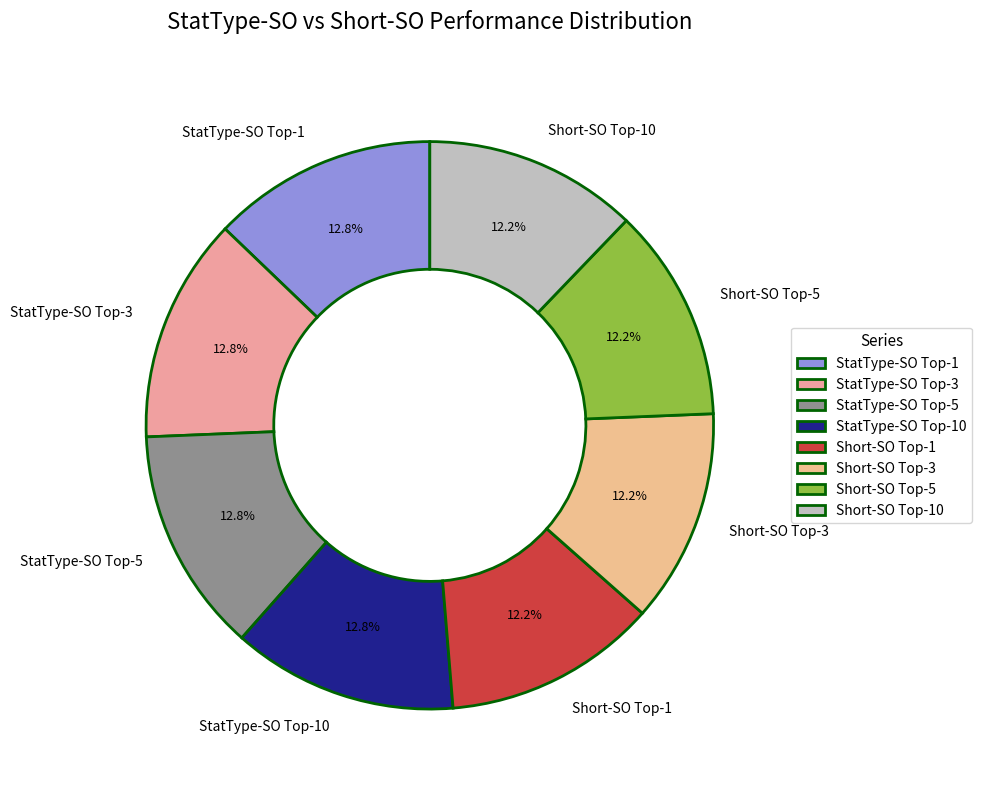

Count the number of slices in the pie.

8